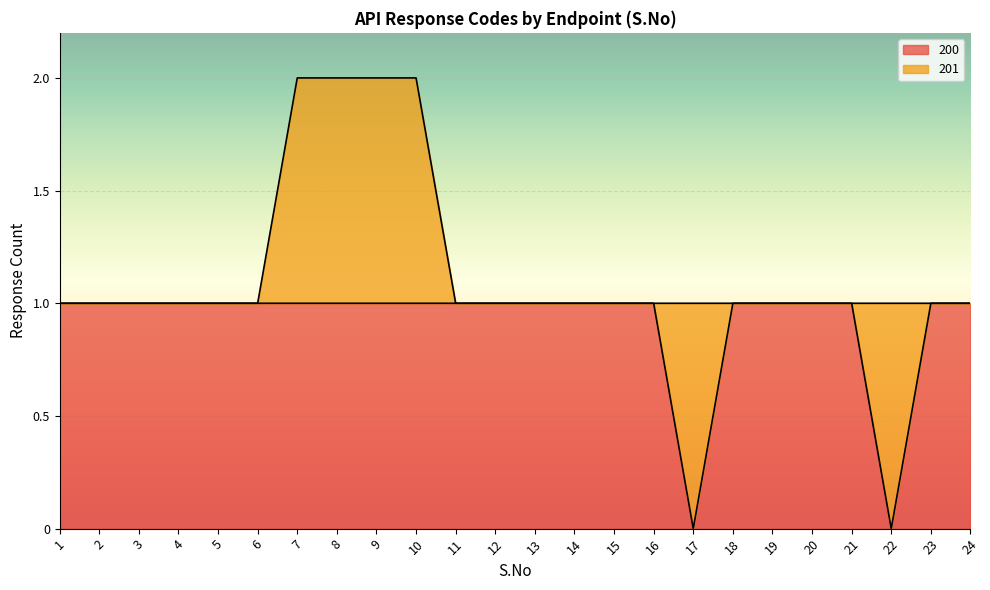

Does the chart display data point markers on the line(s)?

No